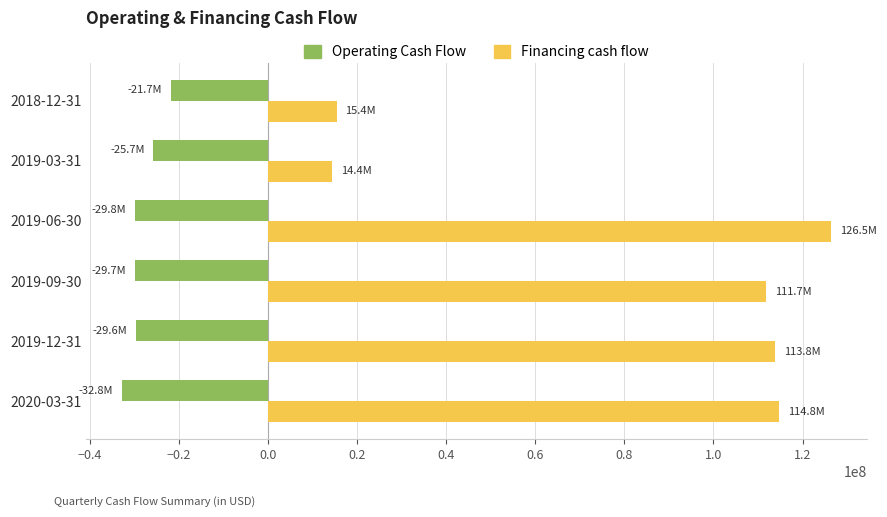

What is the difference between the highest and lowest values at 2019-06-30?

156218000